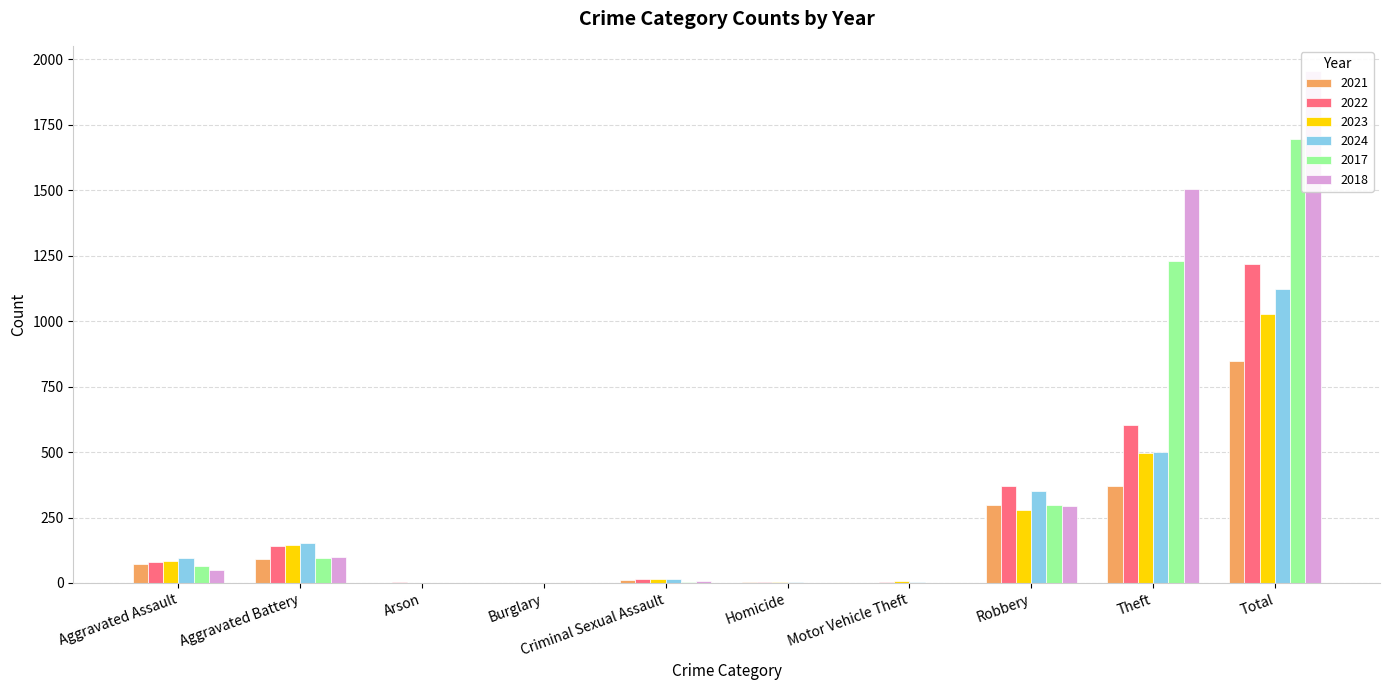

The value of 2018 at Robbery is 293. True or false?

True